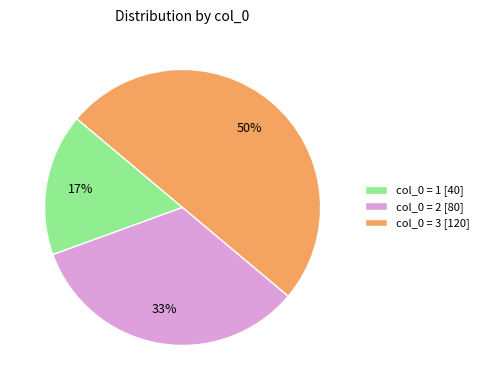

Is it true that col_0 = 1 [40] is 17% of the pie?

True